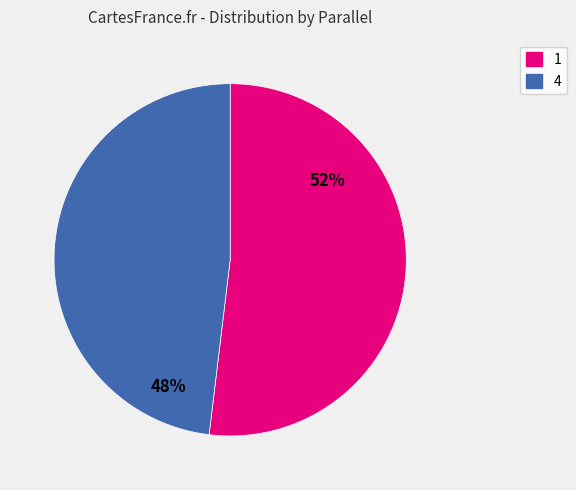

How many slices are in this pie chart?

2